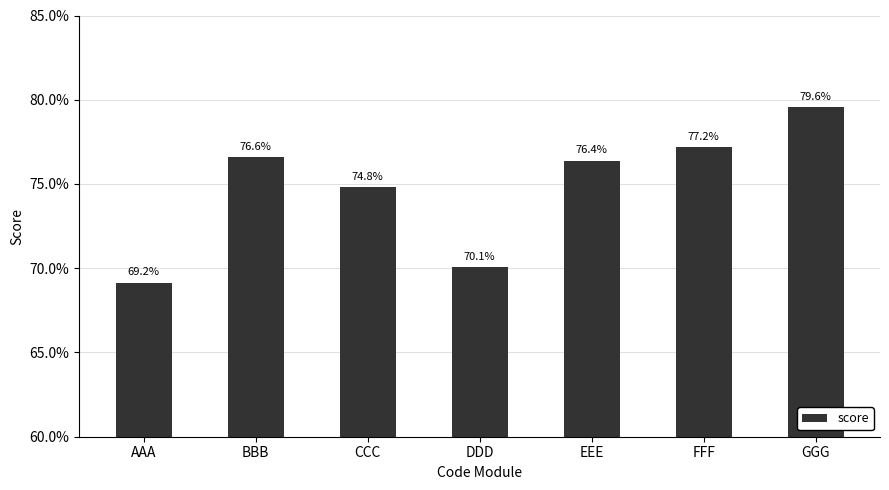

How many values are below 76?

3